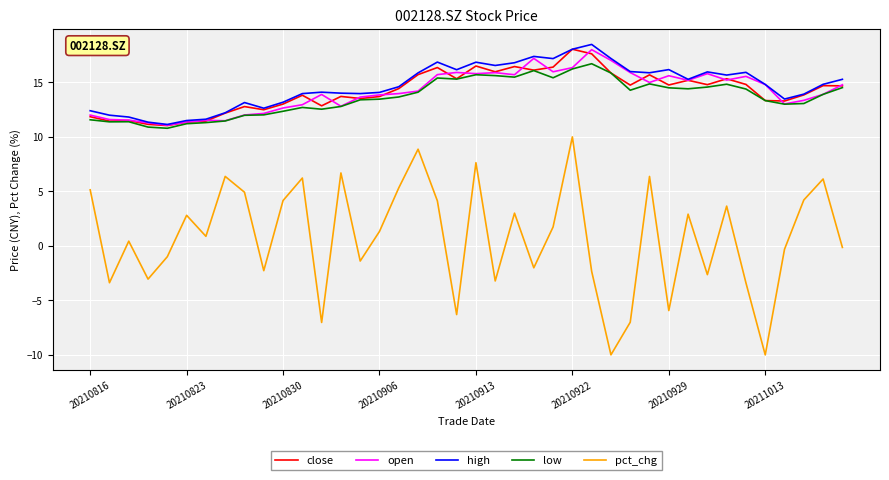

Which series has the widest spread of values?

pct_chg